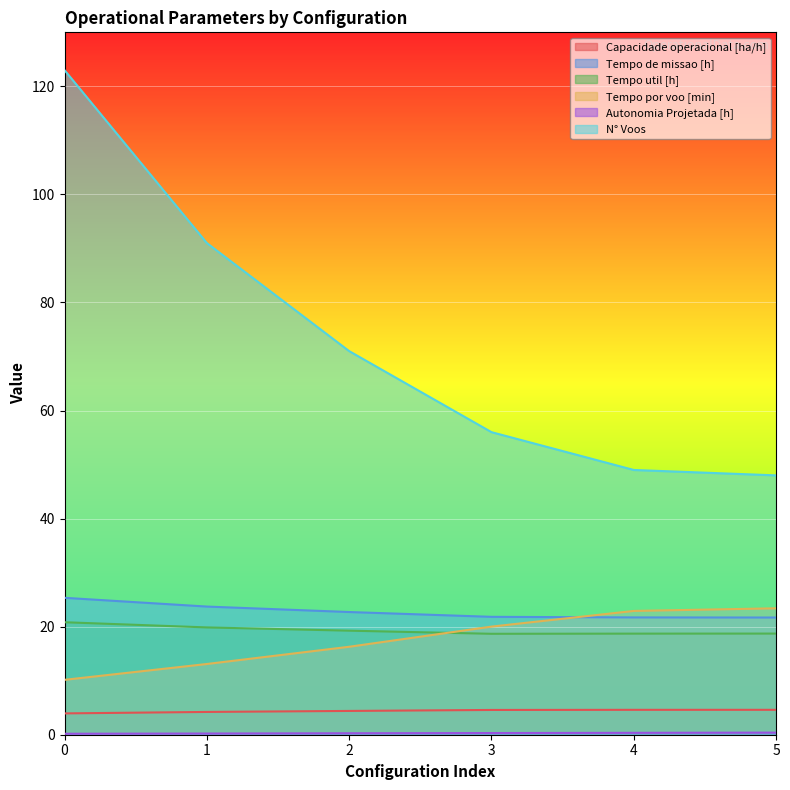

What is the lowest value of the Tempo por voo [min] series?

10.2